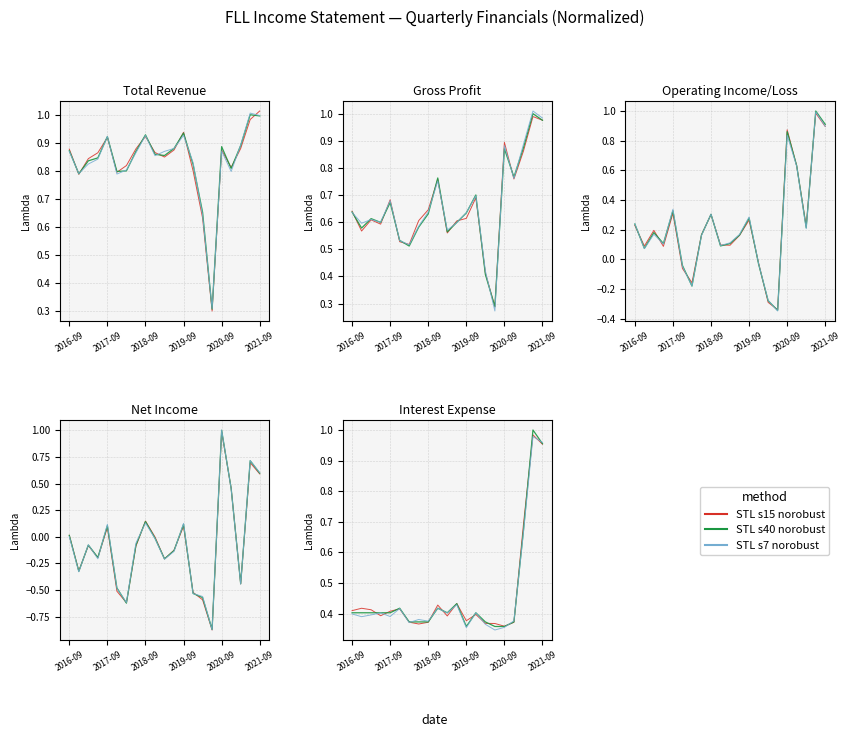

True or false: STL s40 norobust has more than 0 points higher than both neighbors.

True